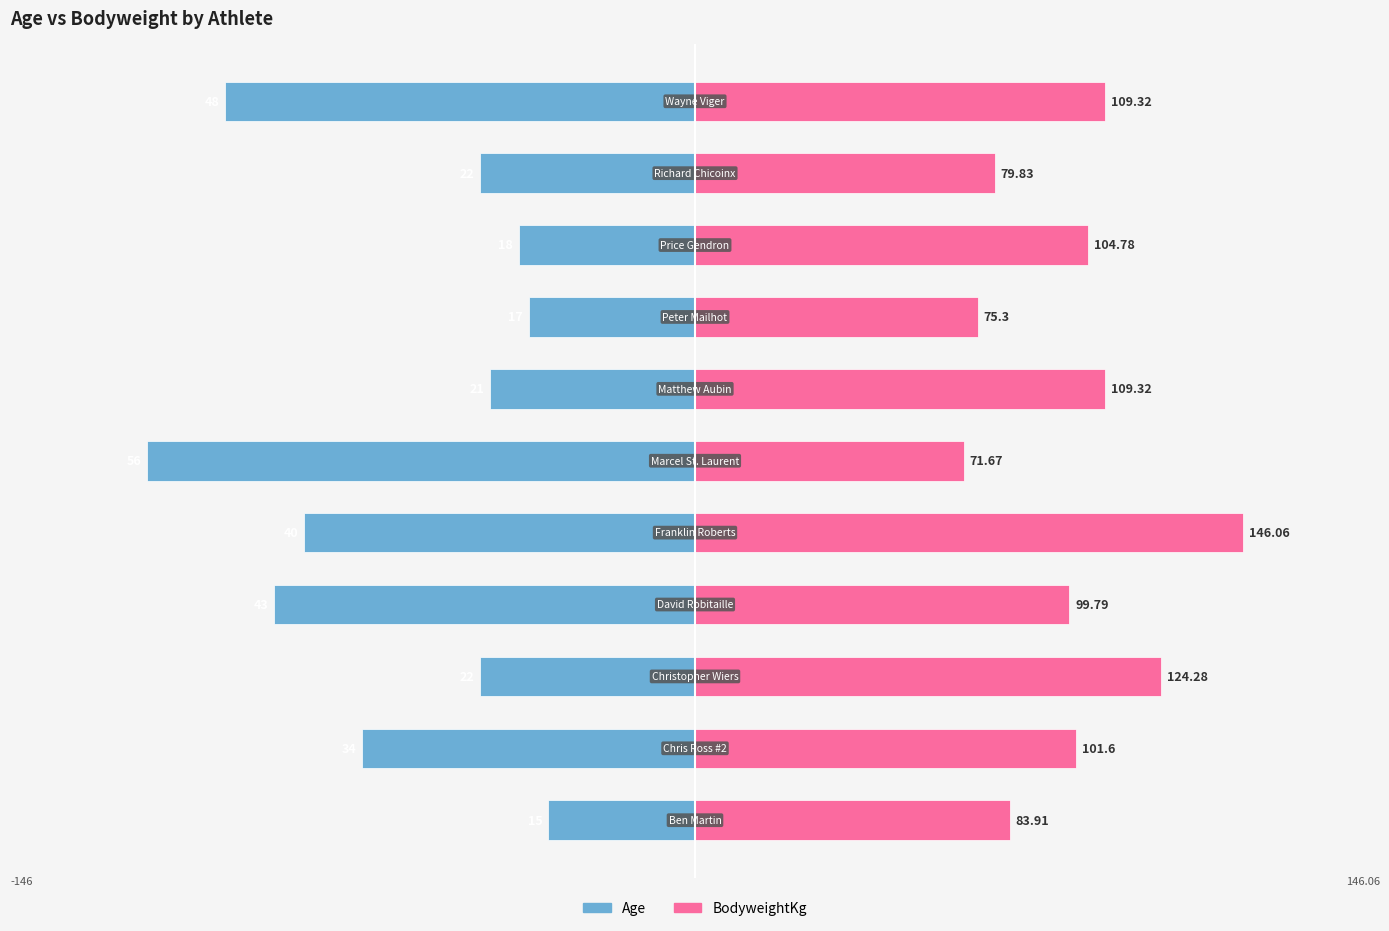

What is the sum of all BodyweightKg values?

1105.9